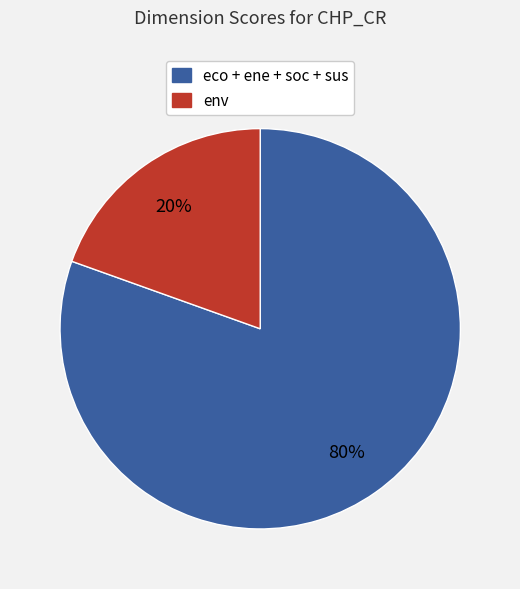

To the nearest percent, what is the average slice percentage?

50%